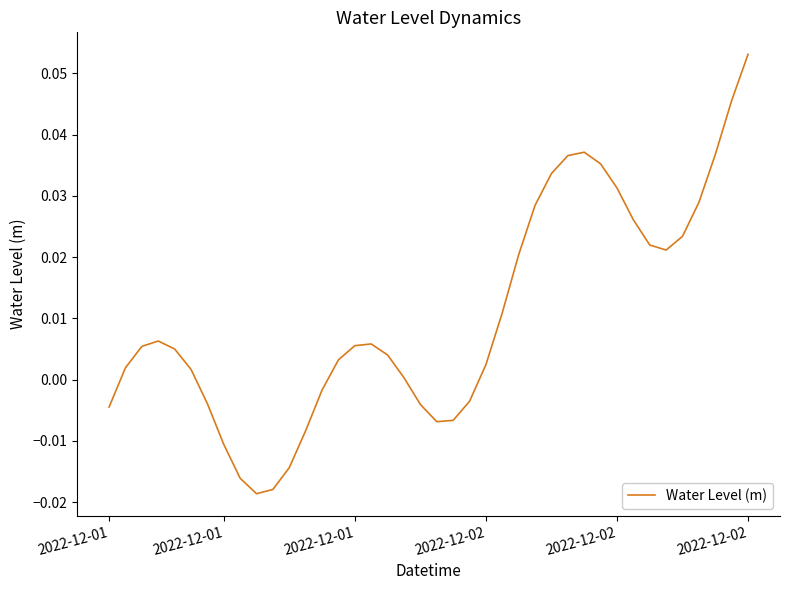

How many lines are shown in the chart?

1